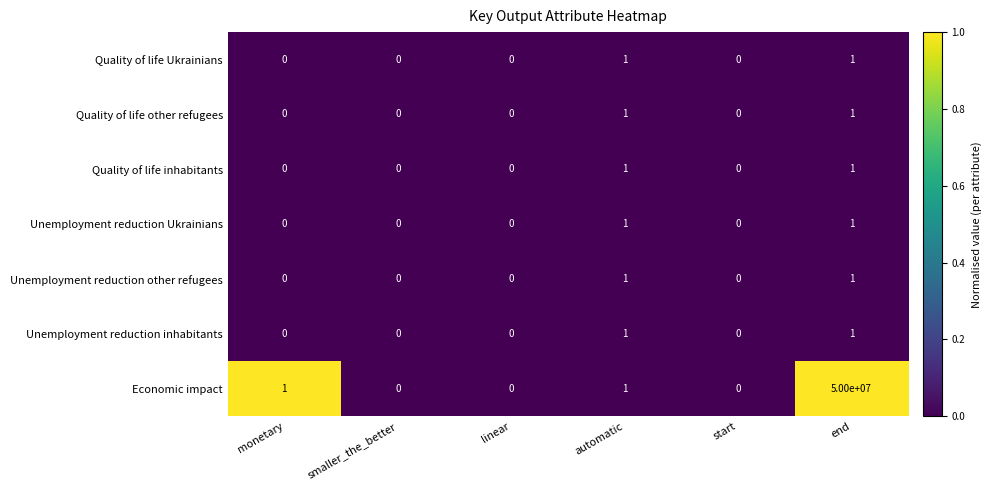

How many categories are shown in the chart?

6